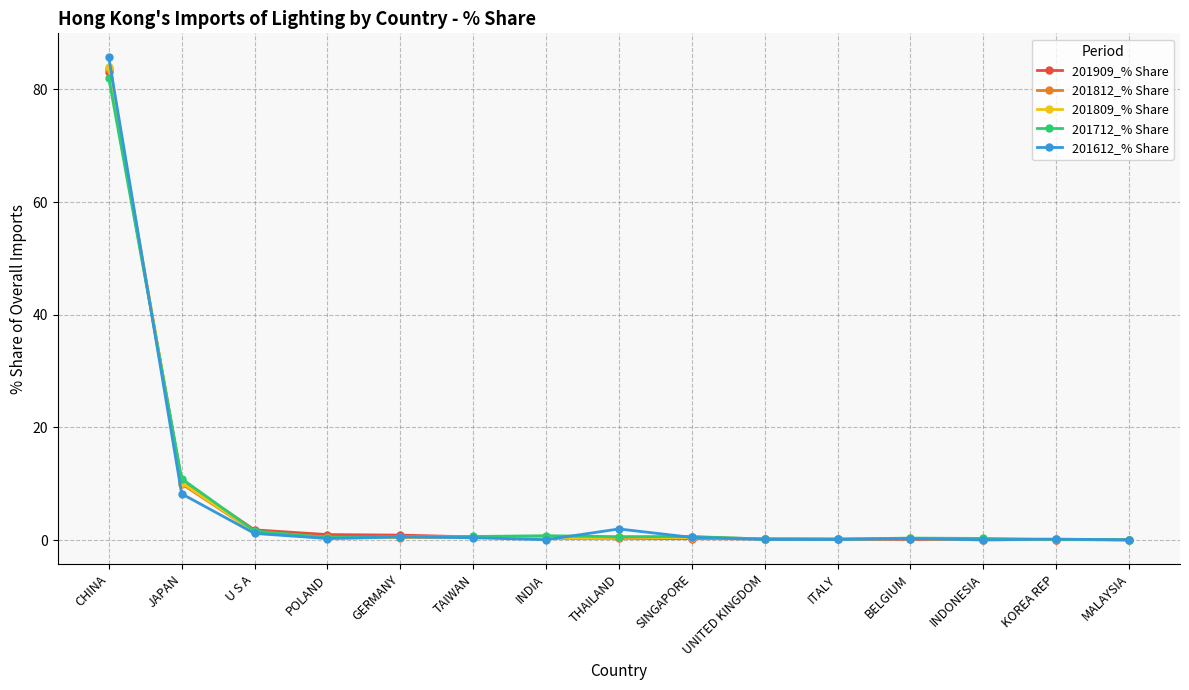

At how many categories does at least one series exceed 79?

1